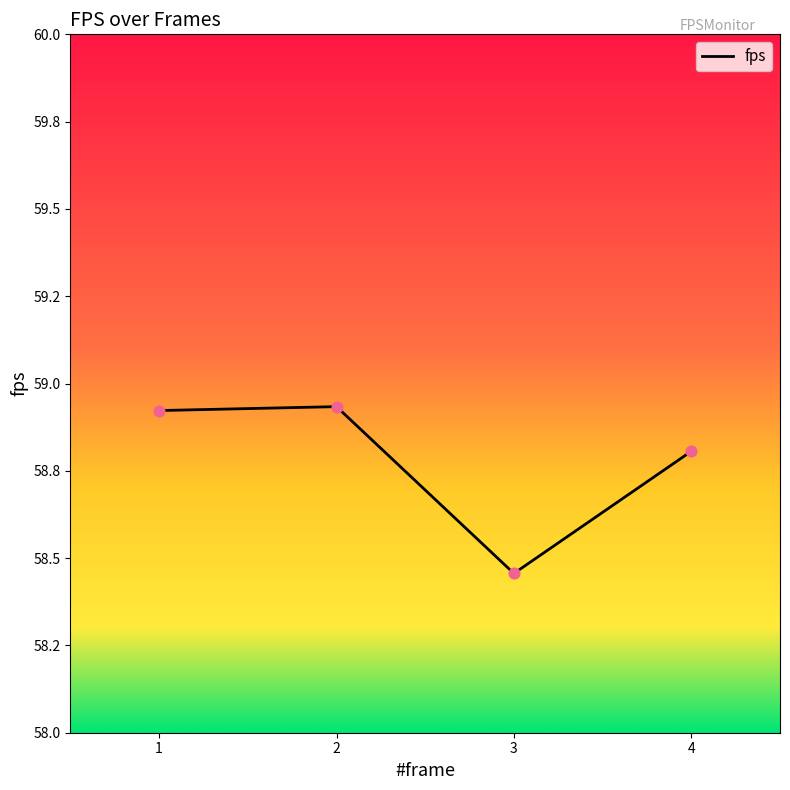

Approximately how many times larger is the value at 4 compared to 1?

1.0